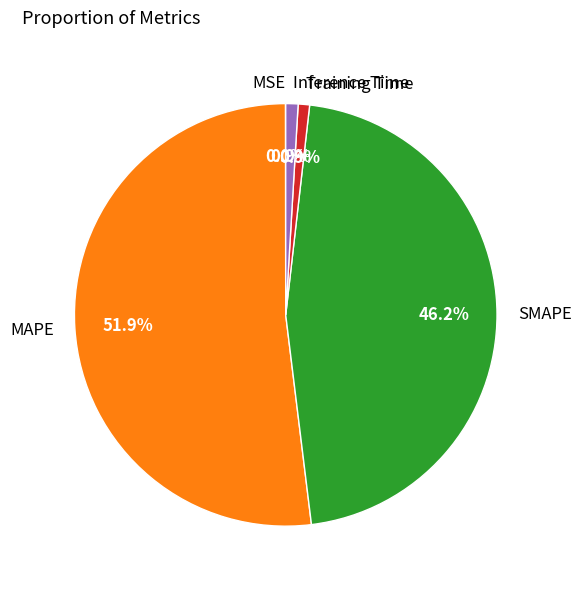

Which slice is the largest?

MAPE